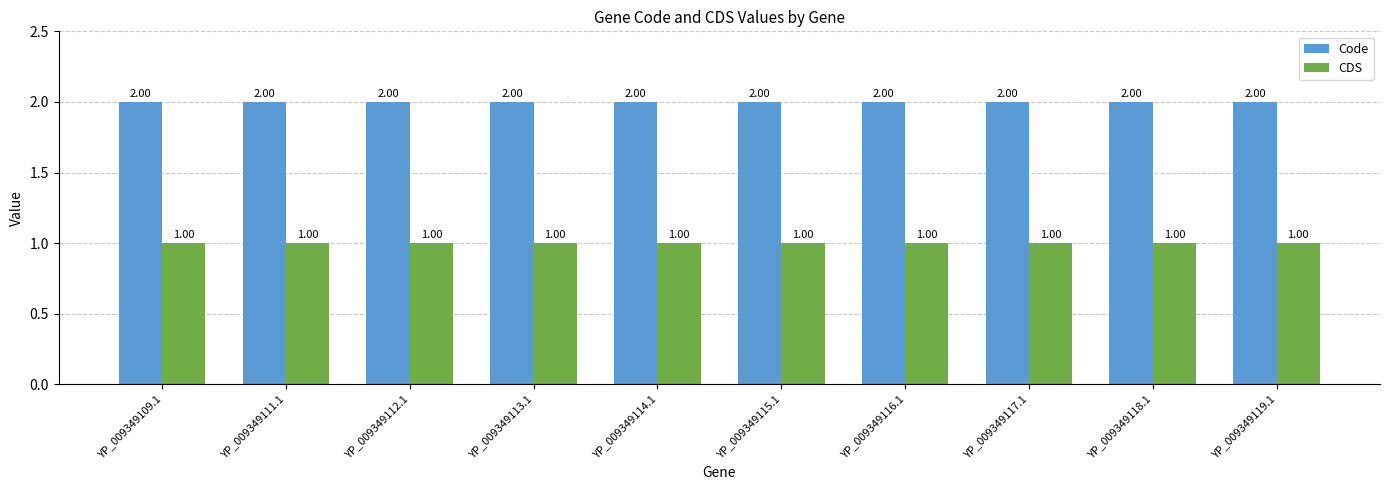

Read the CDS value at YP_009349118.1.

1